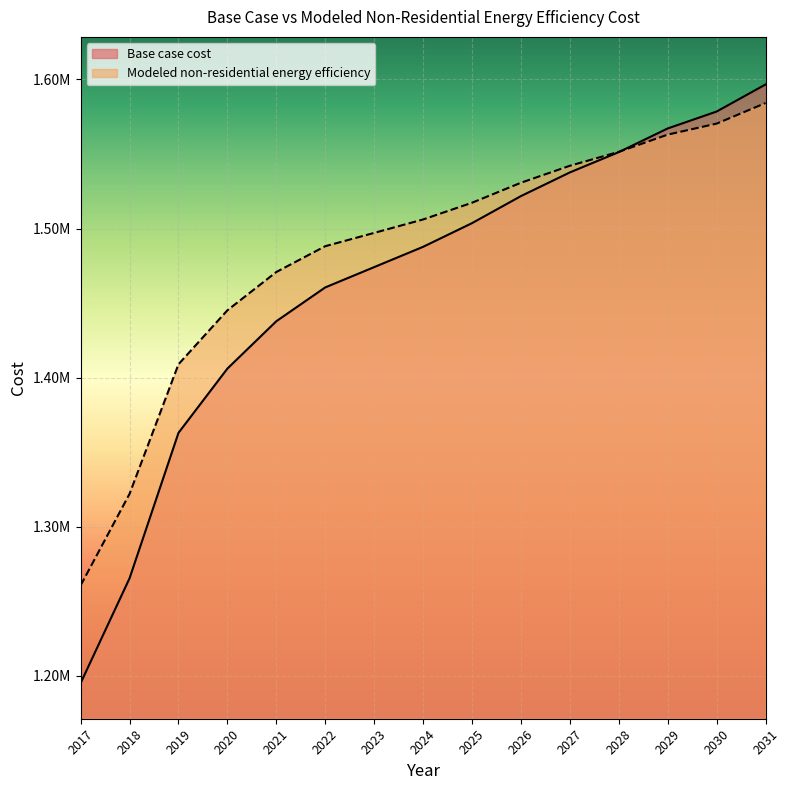

At 2031, list the series in order from largest to smallest.

Base case cost, Modeled non-residential energy efficiency